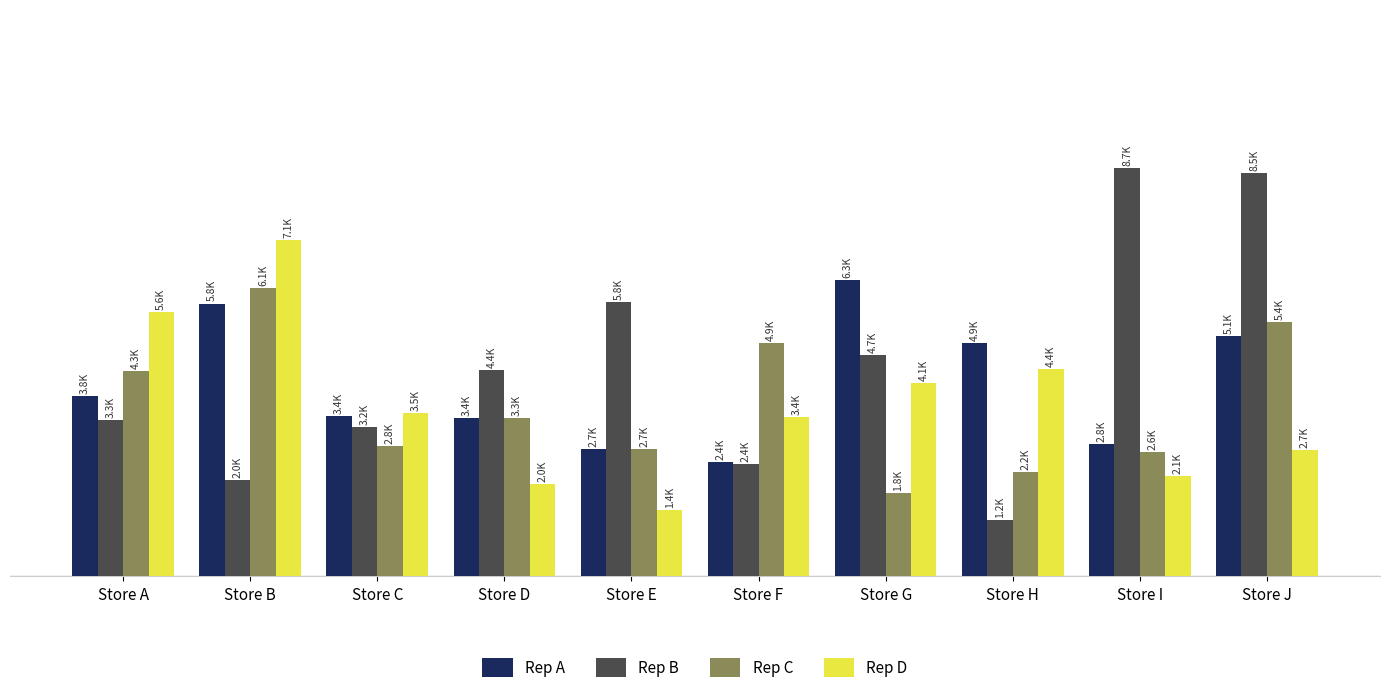

What are all the series names shown in the legend?

Rep A, Rep B, Rep C, Rep D